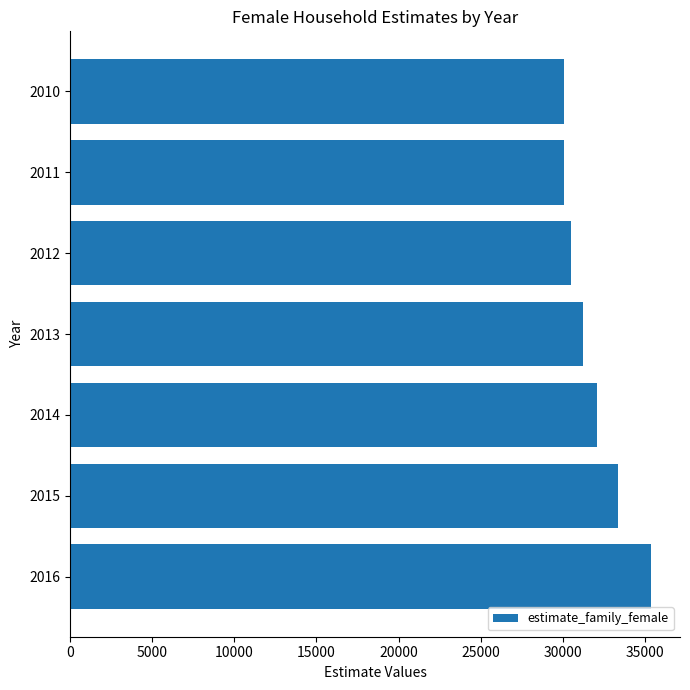

Are the bars grouped side by side (vs. stacked)?

No